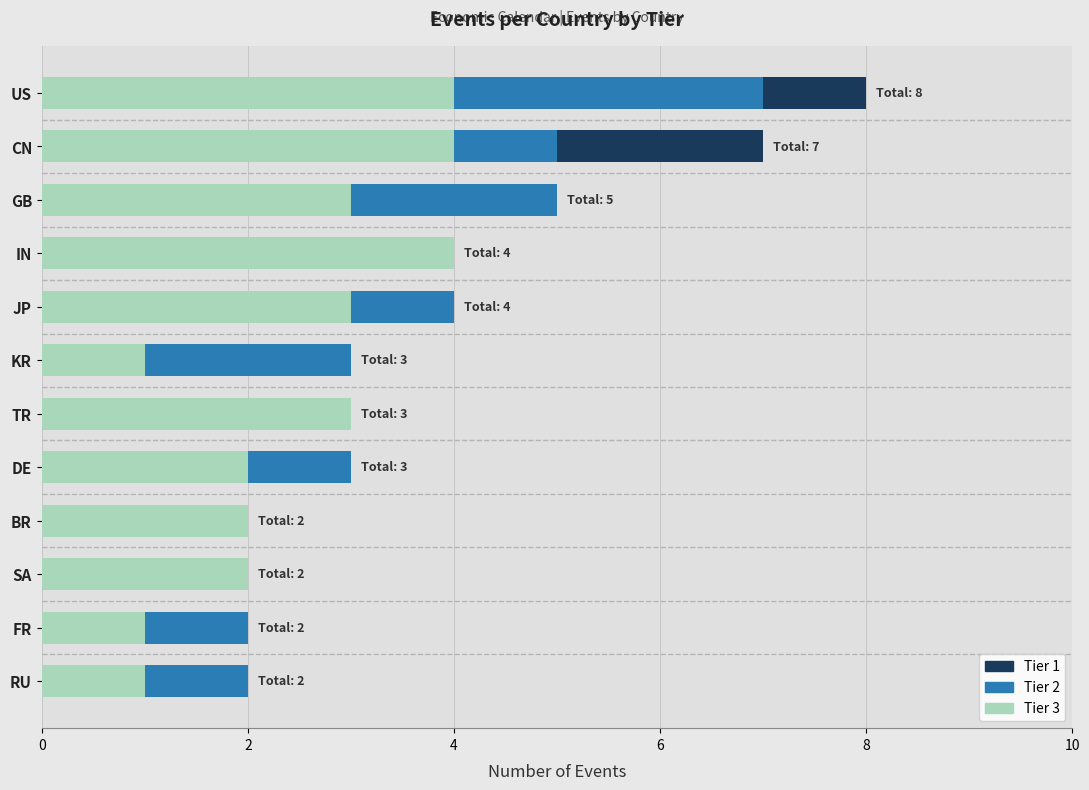

What is the total value across all series at IN?

4